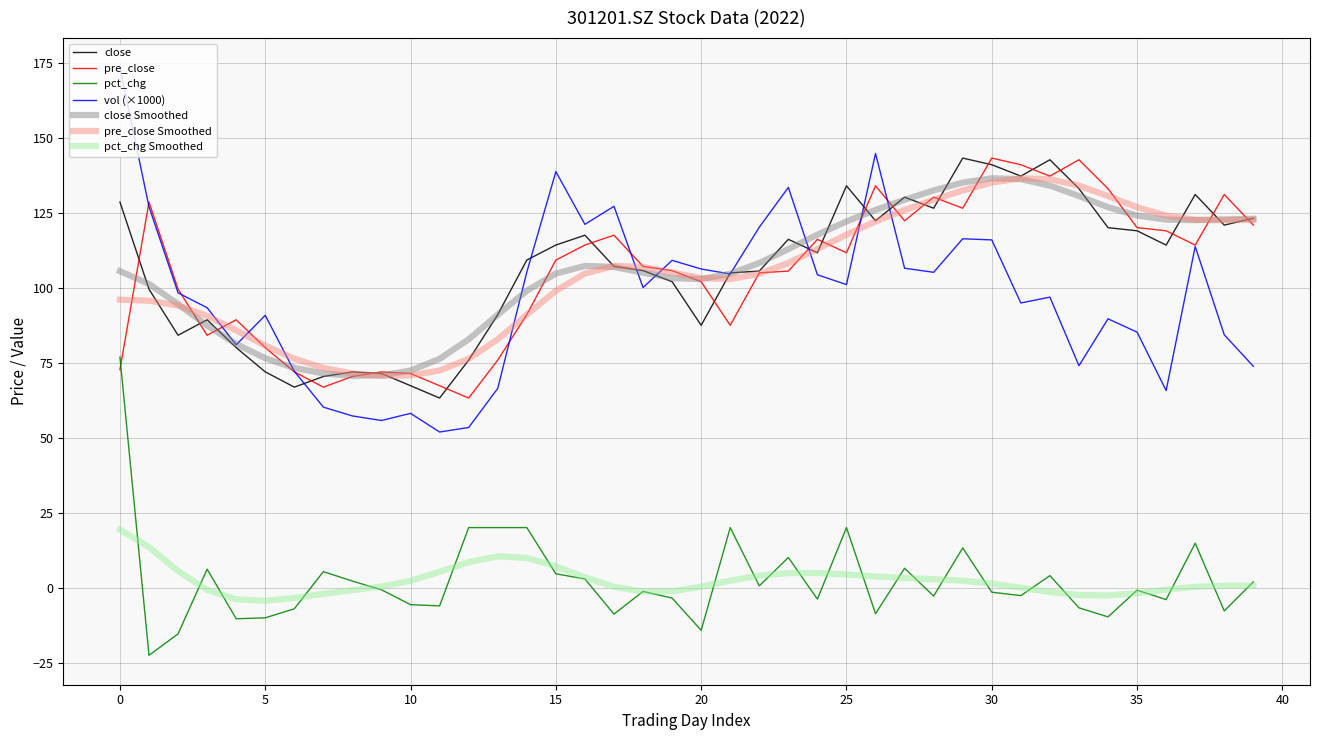

True or false: close Smoothed and pct_chg Smoothed intersect in this chart.

False